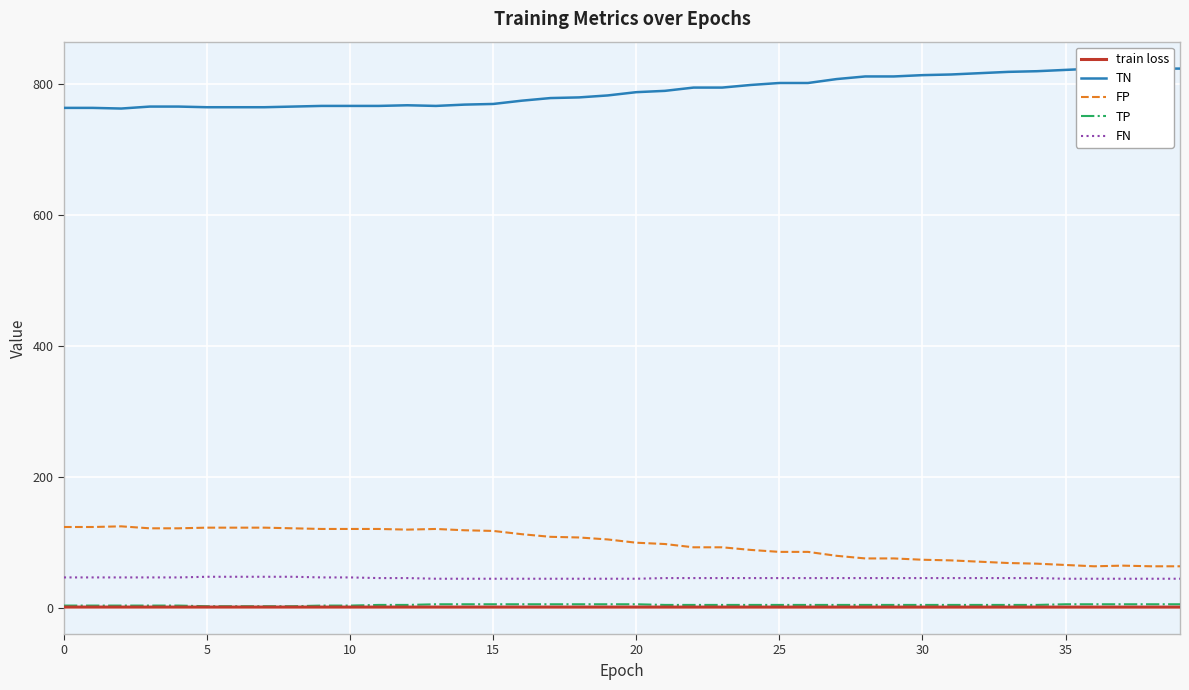

What is the minimum value for FN?

44.0